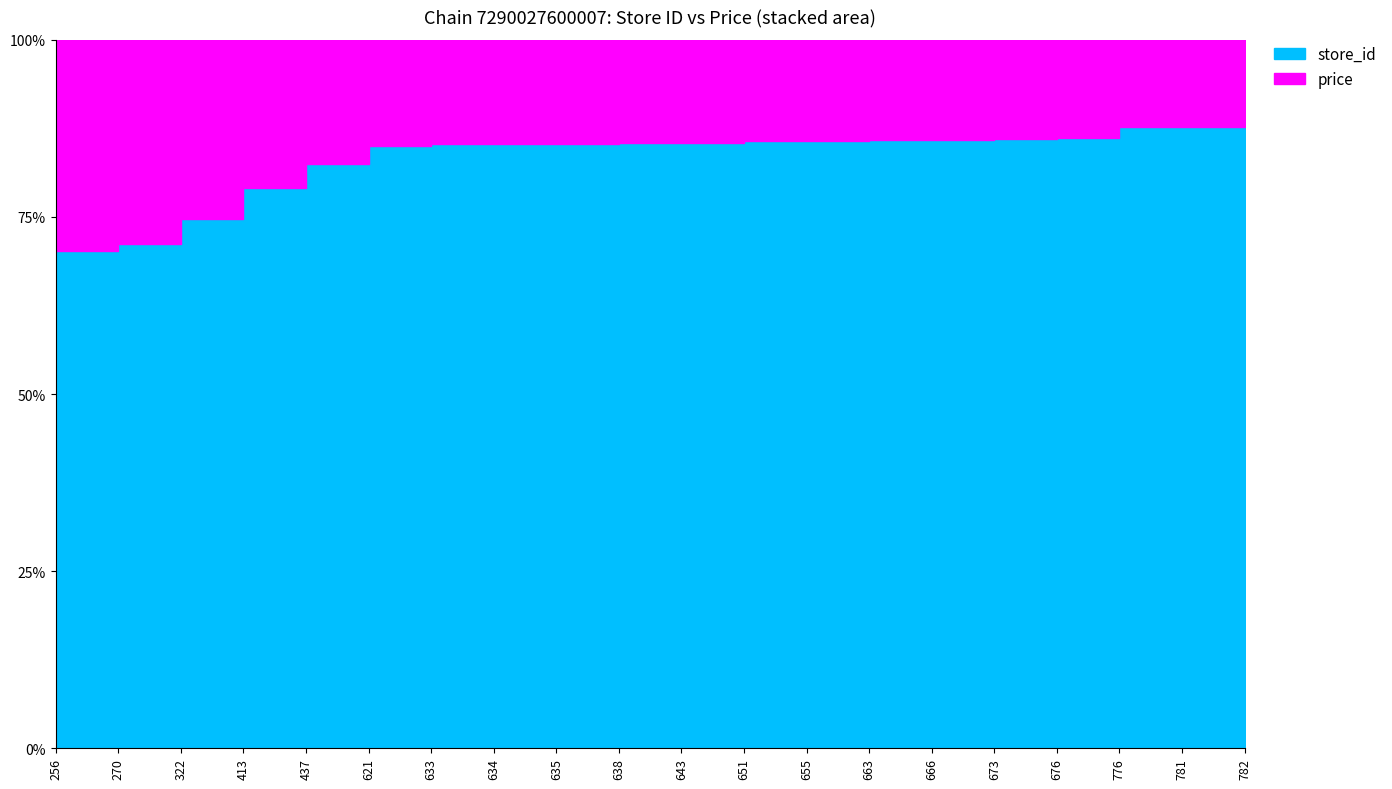

Between 413 and 621, which series saw the biggest shift?

store_id